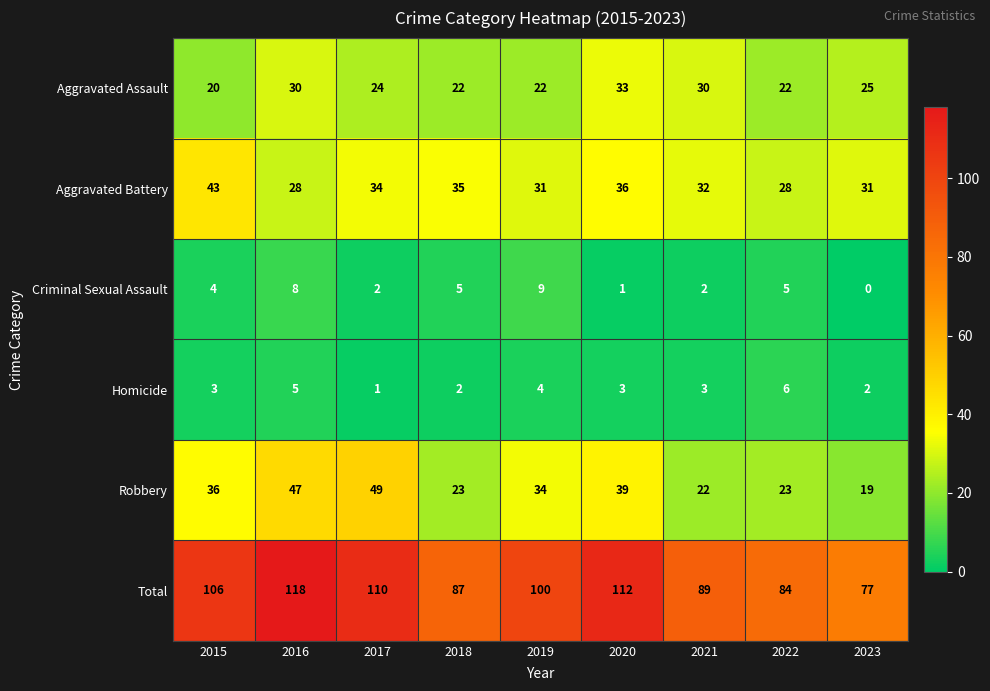

Which series has the largest range (max minus min)?

Total